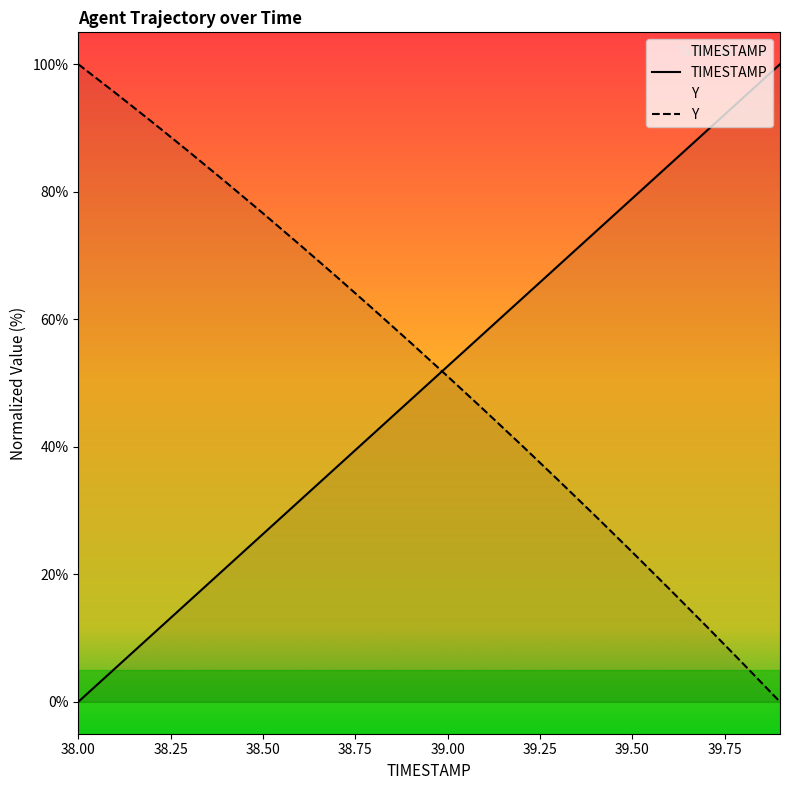

Does the chart display data point markers on the line(s)?

No